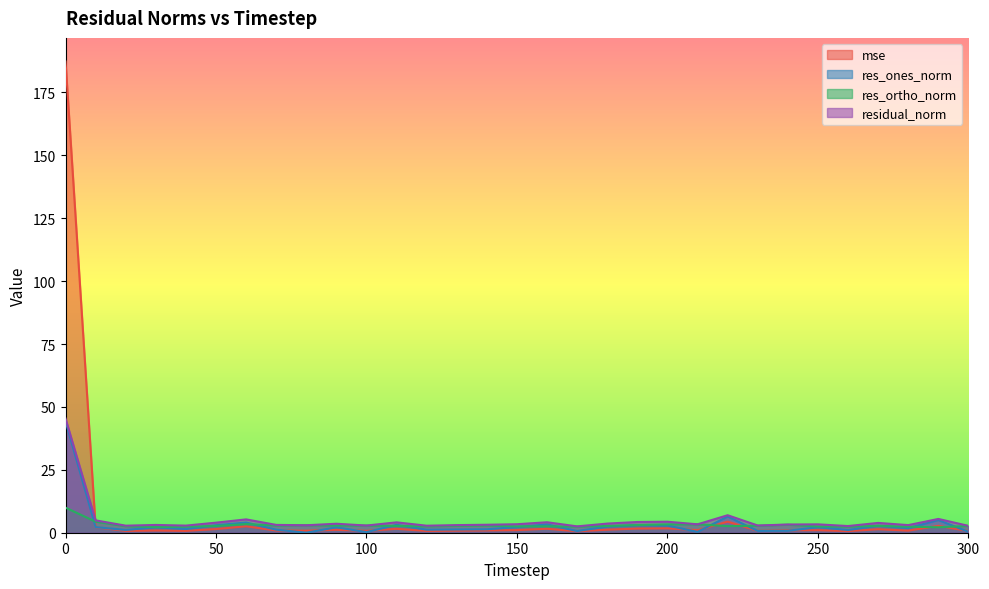

The residual_norm series shows 2.5 at 170. True or false?

True